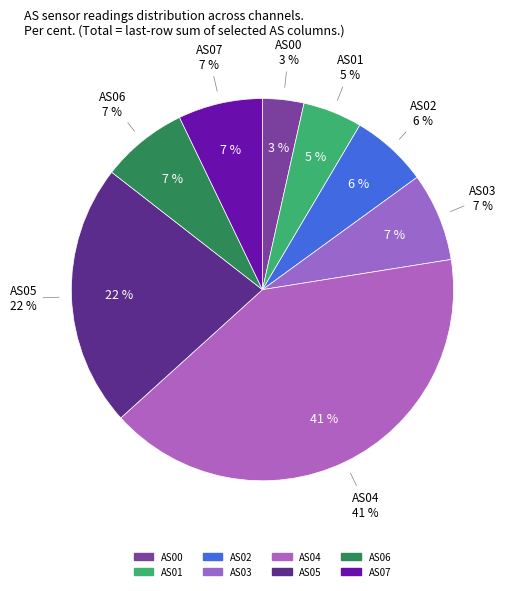

What is the change in value from AS01 to AS05?

+7193